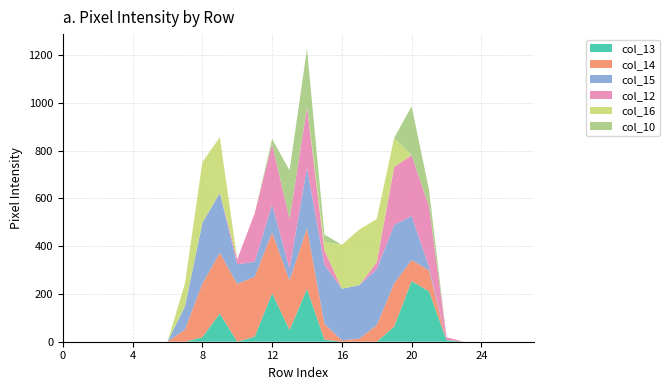

Reading right to left, list all the values displayed in this chart.

col_13: 0	0	0	0	0	7	211	254	63	0	0	0	9	221	49	203	21	0	118	19	0	0	0	0	0	0	0	0
col_14: 0	0	0	0	0	0	88	88	182	69	13	6	65	254	208	254	251	242	254	225	51	0	0	0	0	0	0	0
col_15: 0	0	0	0	0	0	14	185	244	235	224	216	248	254	49	117	63	82	251	254	97	0	0	0	0	0	0	0
col_12: 0	0	0	0	0	12	254	254	243	28	0	0	61	254	208	254	203	21	0	0	0	0	0	0	0	0	0	0
col_16: 0	0	0	0	0	0	0	0	122	182	233	184	35	0	0	0	0	0	234	254	97	0	0	0	0	0	0	0
col_10: 0	0	0	0	0	0	69	205	0	0	0	0	31	244	204	21	0	0	0	0	0	0	0	0	0	0	0	0